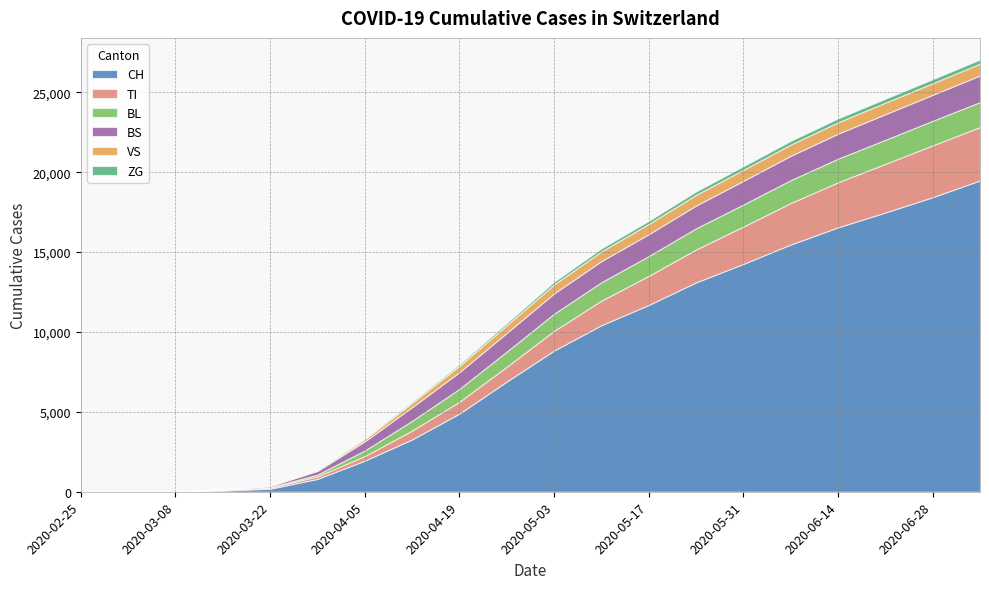

Is it true that BL equals 2077 at 2020-05-17?

False